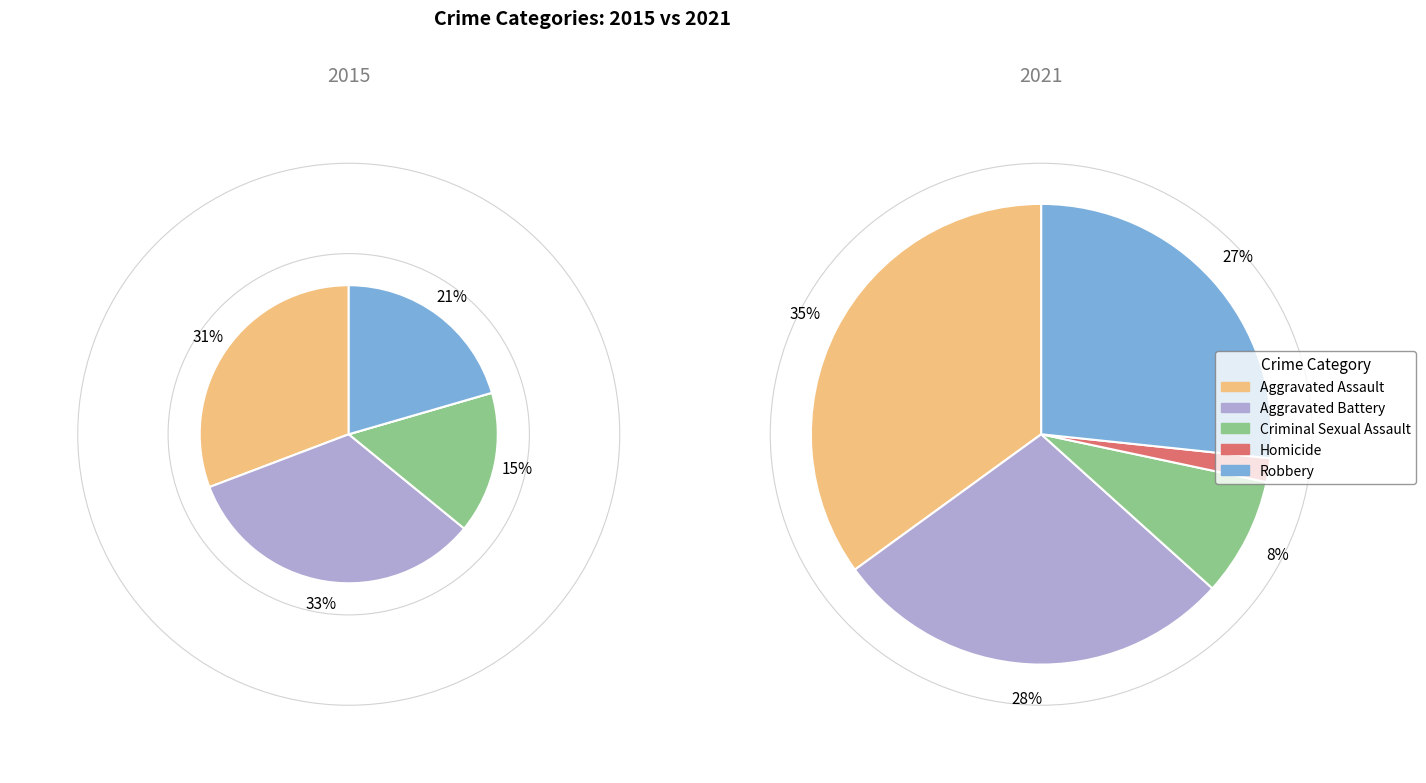

Count the number of slices in the pie.

5